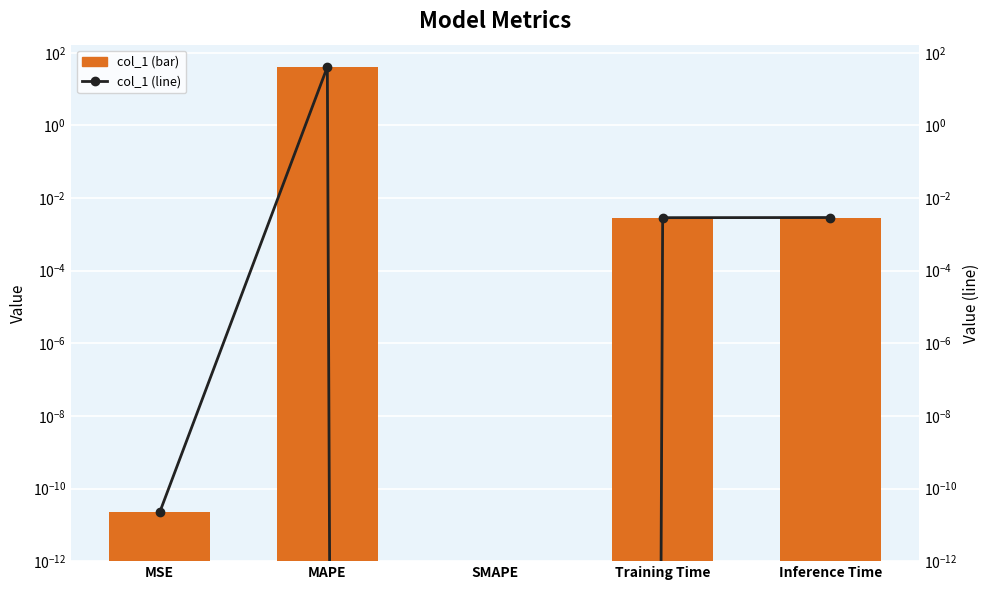

Reading left to right, list all the values displayed in this chart.

col_1: MSE=0.0	MAPE=40.7	SMAPE=0.0	Training Time=0.0	Inference Time=0.0
col_1 (line): MSE=0.0	MAPE=40.7	SMAPE=0.0	Training Time=0.0	Inference Time=0.0